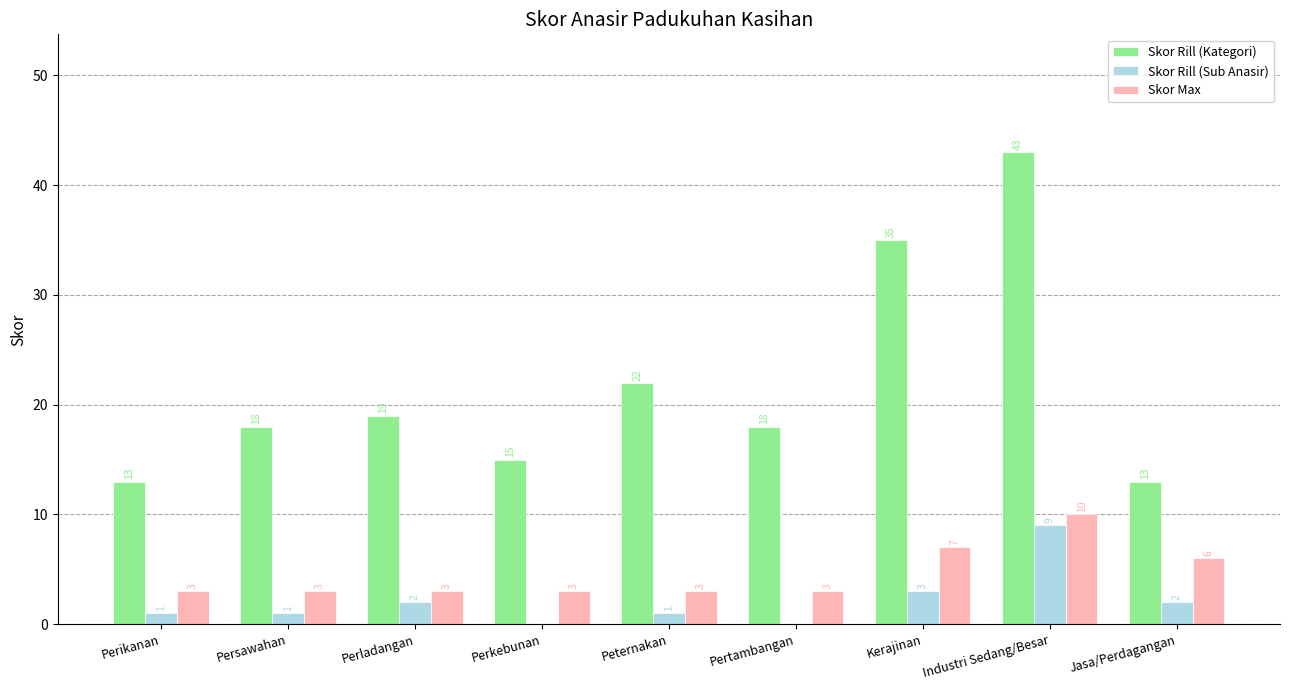

What is the total value across all series at Pertambangan?

21